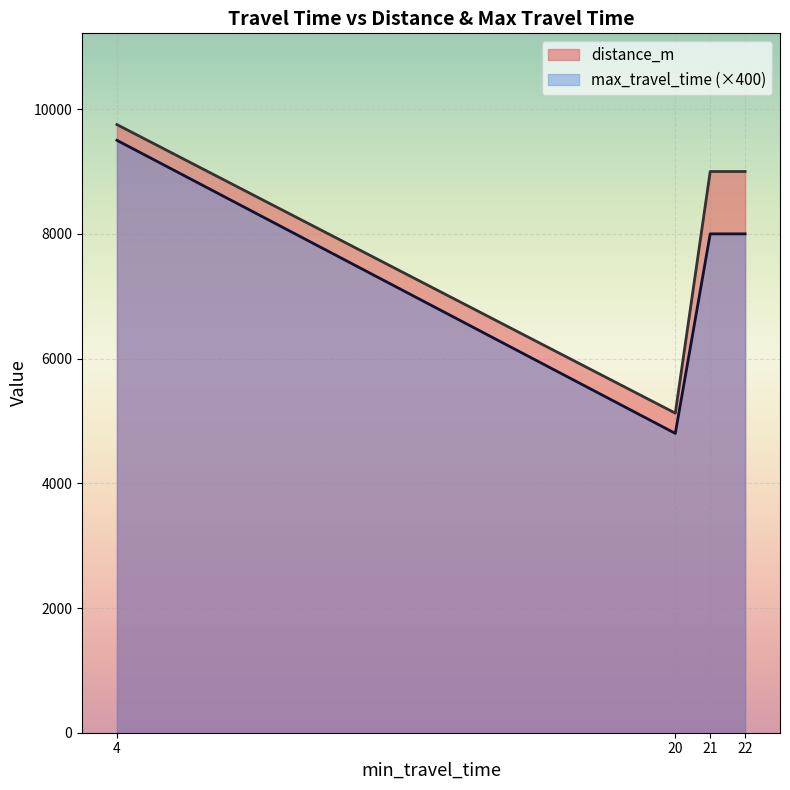

At which category is the sum across all series the highest?

4